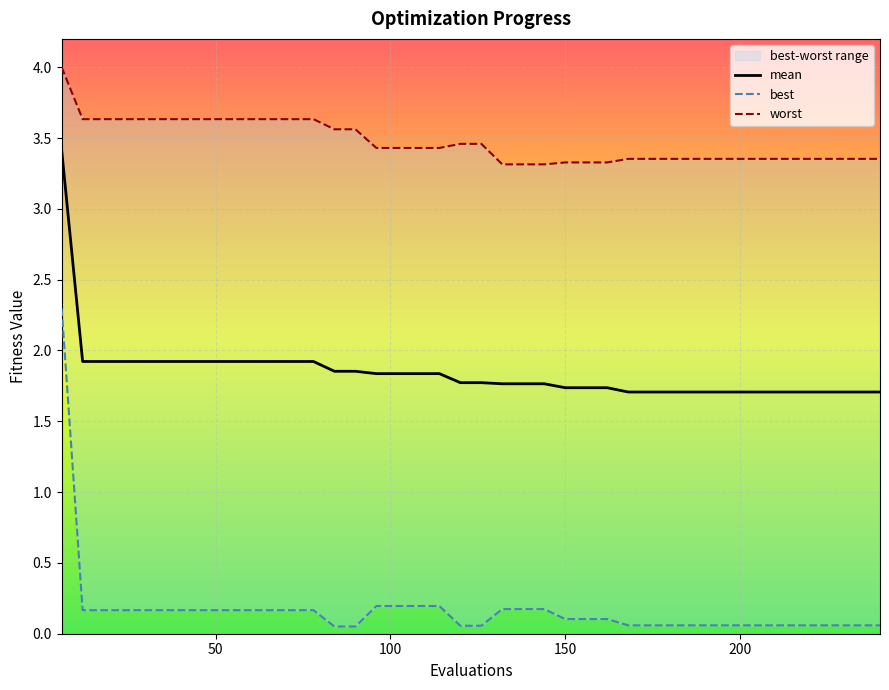

True or false: worst has a value of 5.0 at 198.

False